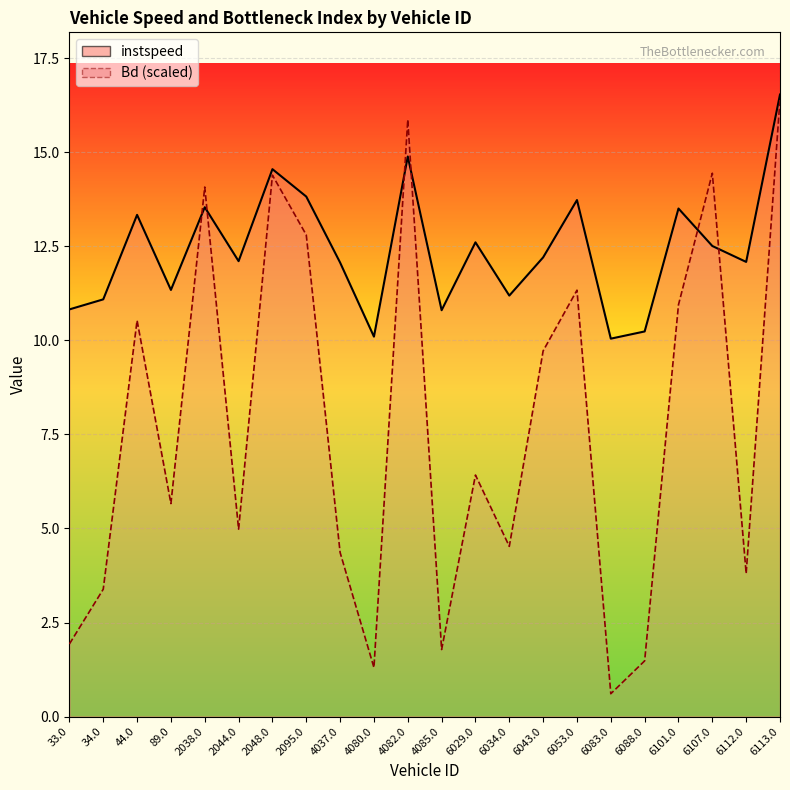

Reading left to right, what are all the values shown in this chart?

instspeed: 33.0=10.8	34.0=11.1	44.0=13.3	89.0=11.3	2038.0=13.5	2044.0=12.1	2048.0=14.6	2095.0=13.8	4037.0=12.1	4080.0=10.1	4082.0=14.9	4085.0=10.8	6029.0=12.6	6034.0=11.2	6043.0=12.2	6053.0=13.7	6083.0=10.0	6088.0=10.2	6101.0=13.5	6107.0=12.5	6112.0=12.1	6113.0=16.5
Bd: 33.0=1.9	34.0=3.4	44.0=10.5	89.0=5.7	2038.0=14.1	2044.0=5.0	2048.0=14.4	2095.0=12.8	4037.0=4.4	4080.0=1.3	4082.0=15.9	4085.0=1.8	6029.0=6.4	6034.0=4.5	6043.0=9.7	6053.0=11.3	6083.0=0.6	6088.0=1.5	6101.0=10.9	6107.0=14.4	6112.0=3.8	6113.0=16.4